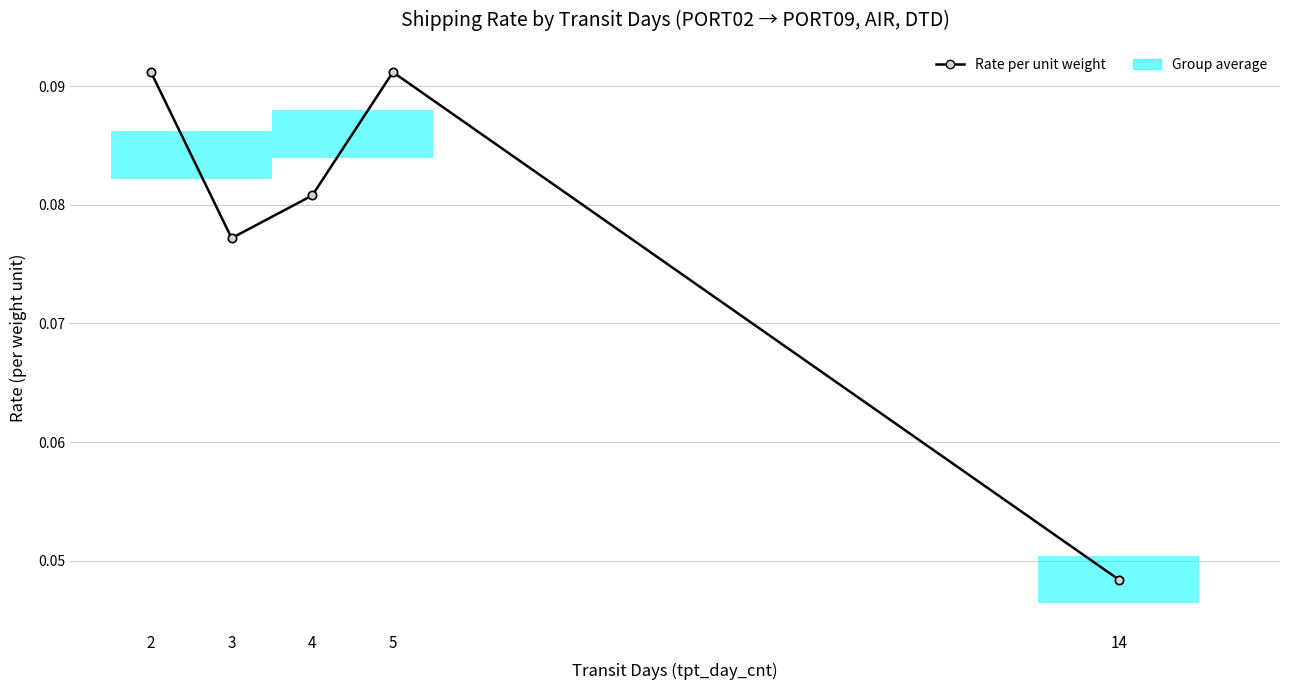

At which category does the data reach its first local peak?

5